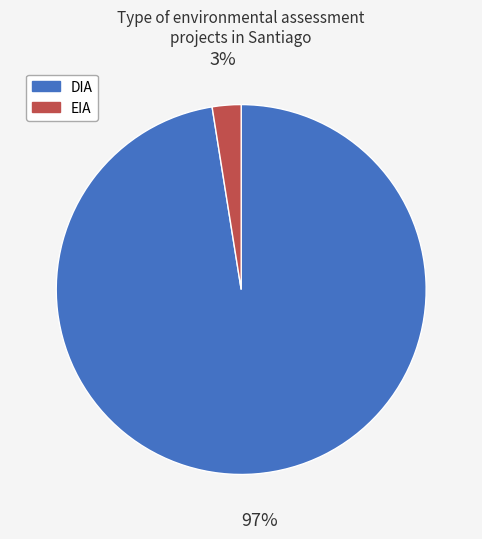

To the nearest percent, what portion does DIA represent?

97%